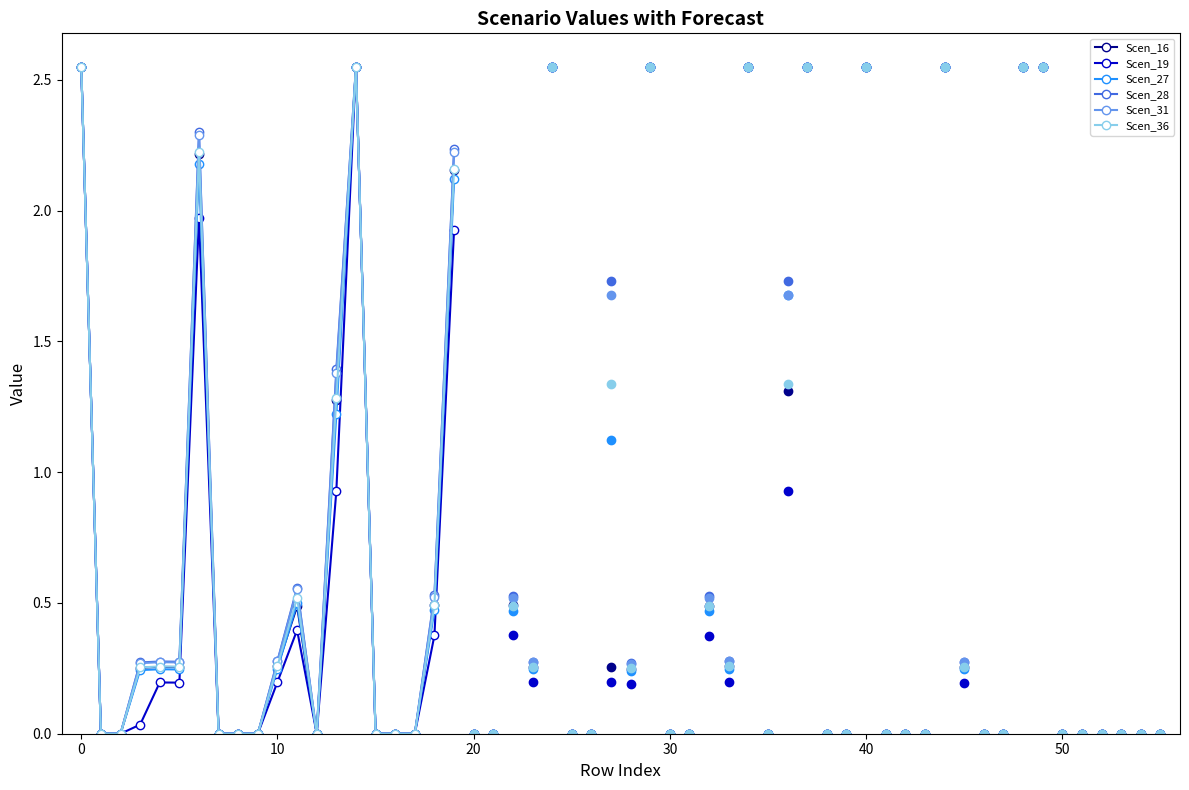

Which series has the largest total across all categories?

Scen_28